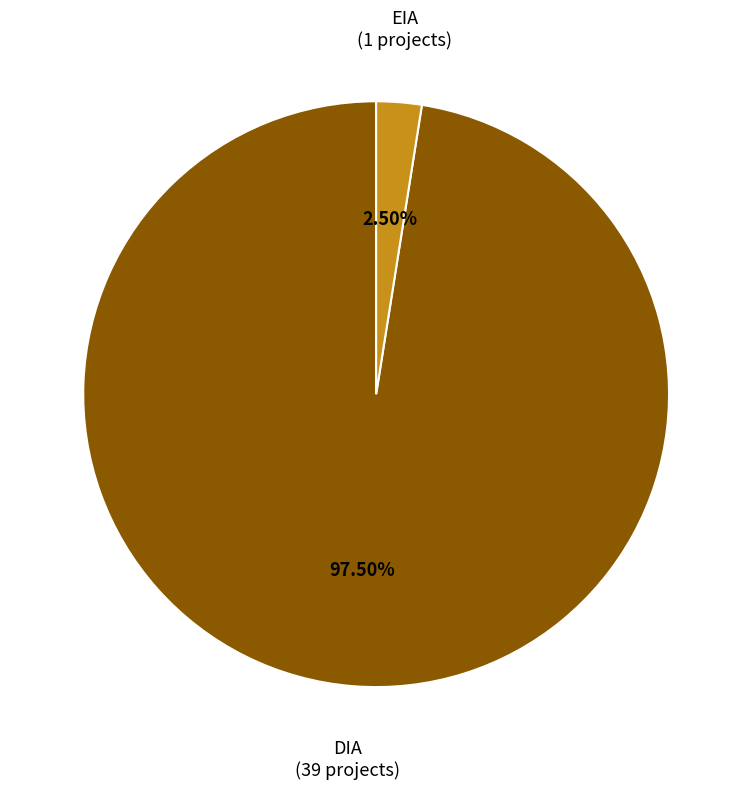

To the nearest percent, what is the difference between the DIA and EIA slice percentages?

95%